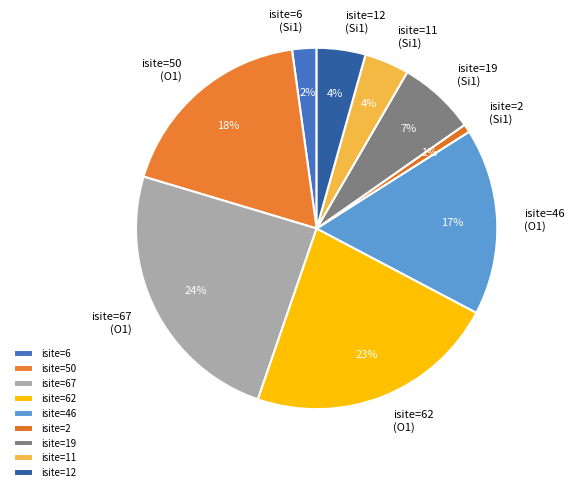

To the nearest percent, what is the average slice percentage?

11%